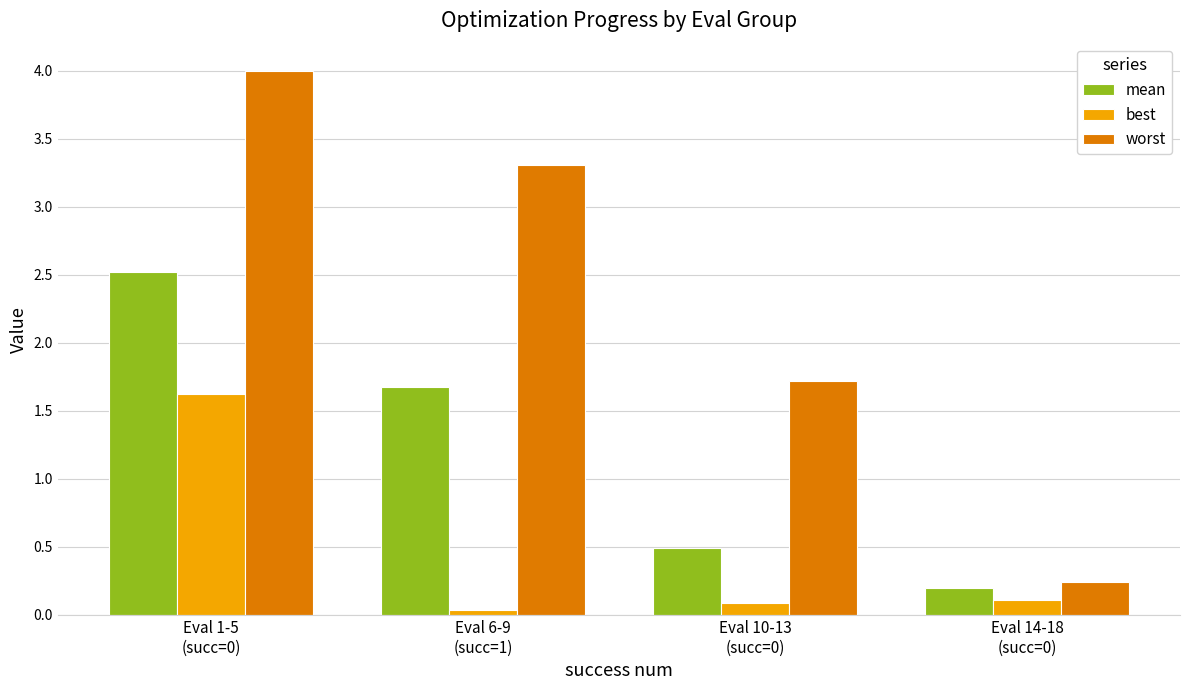

What is the maximum value shown in the chart?

4.0